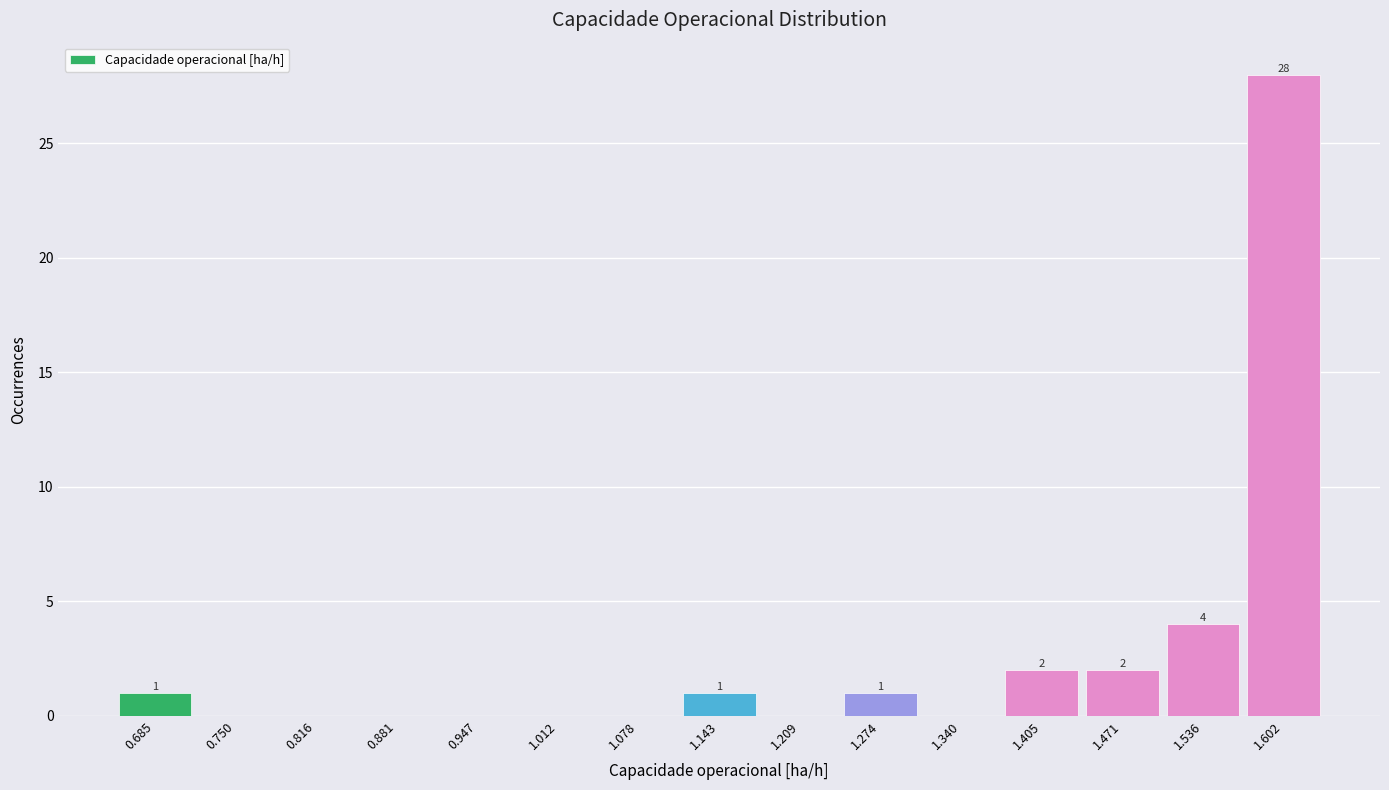

Which range on the x-axis has the tallest bar?

1.57 to 1.63